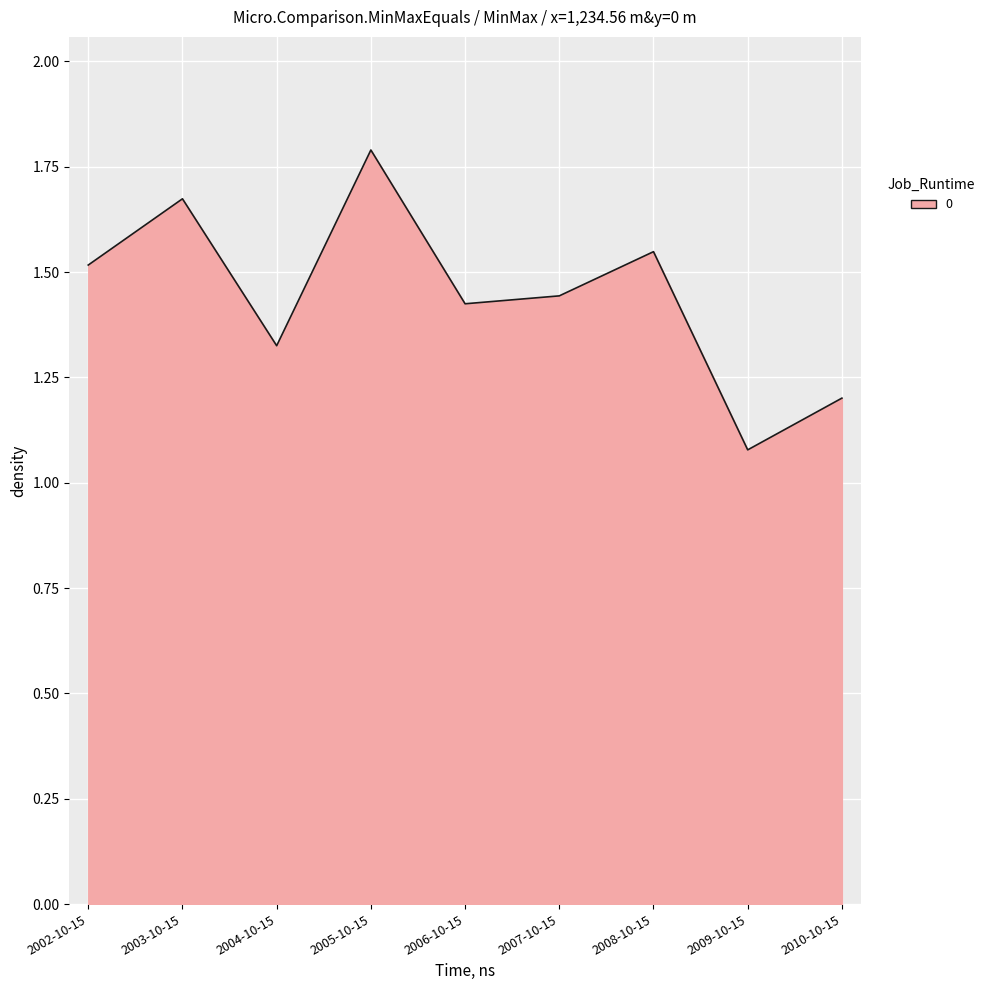

What is the difference between the maximum and minimum values?

0.7